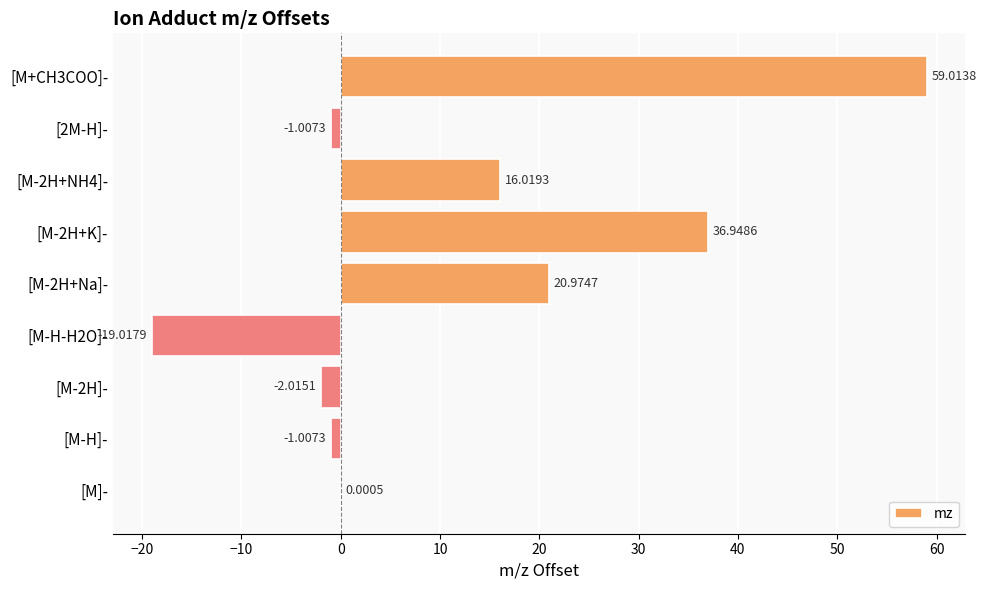

Between [M-2H+K]- and [M-2H]-, which is larger?

[M-2H+K]-